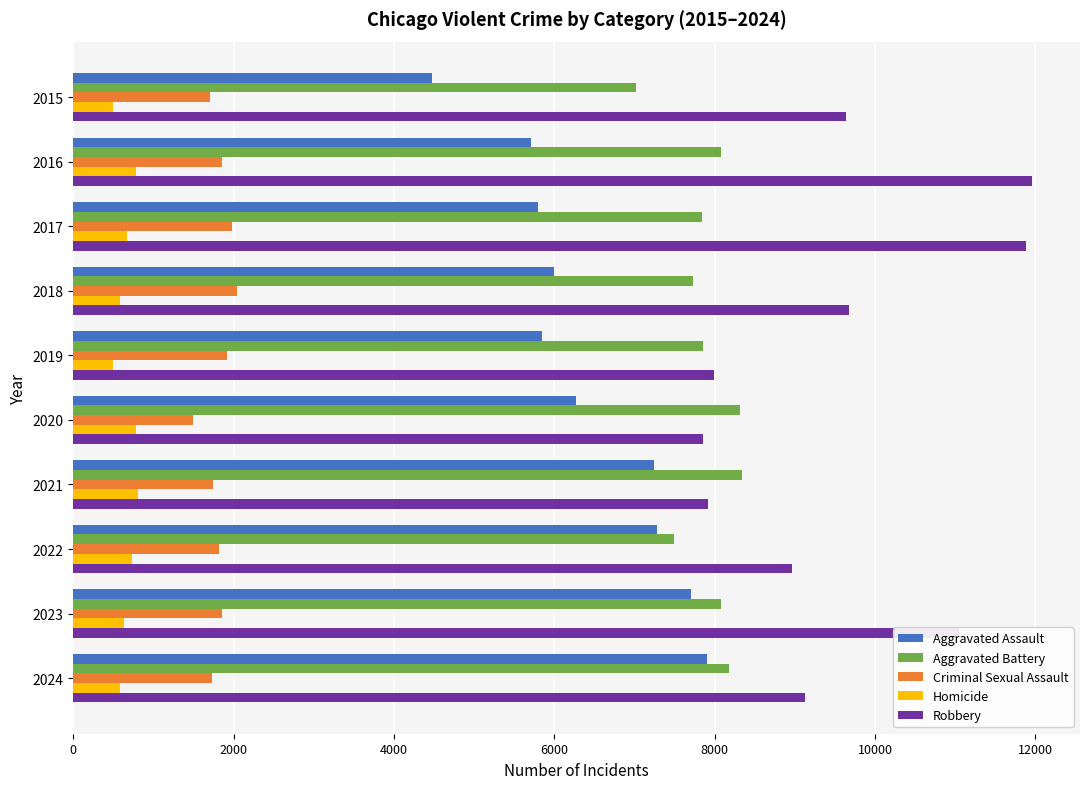

True or false: Criminal Sexual Assault has a value of 1920 at 2019.

True